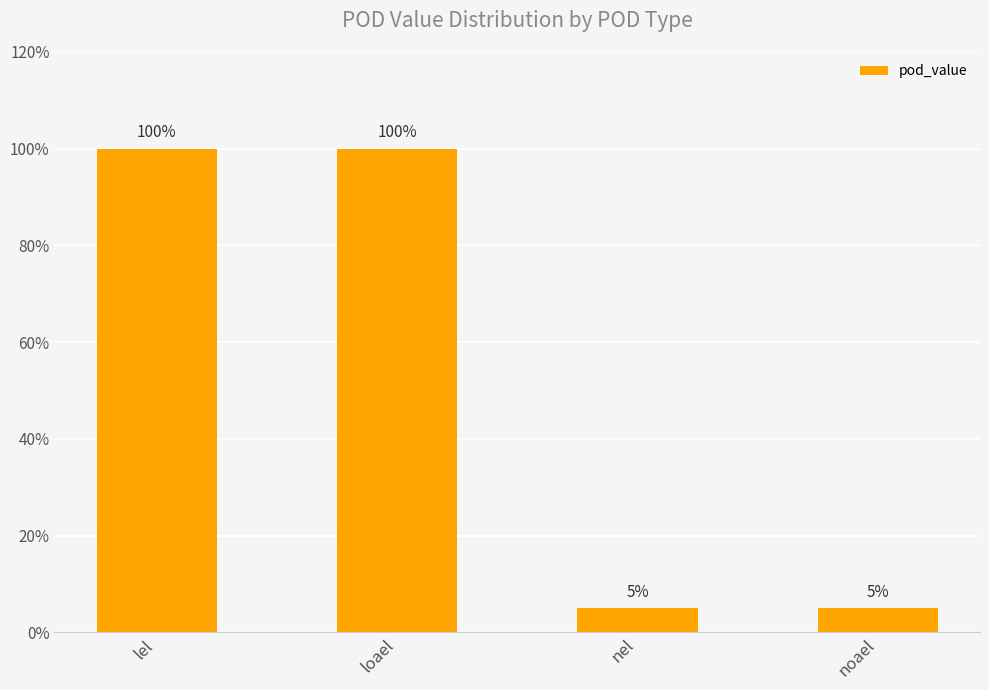

Does the chart contain any negative values?

No